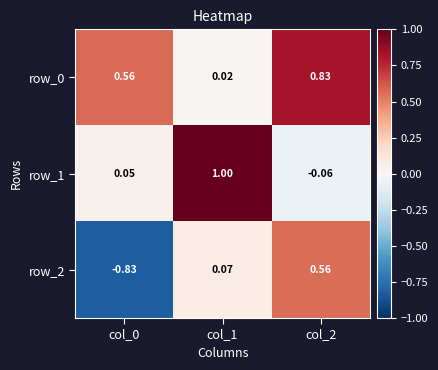

How many values in row_1 are below zero?

1